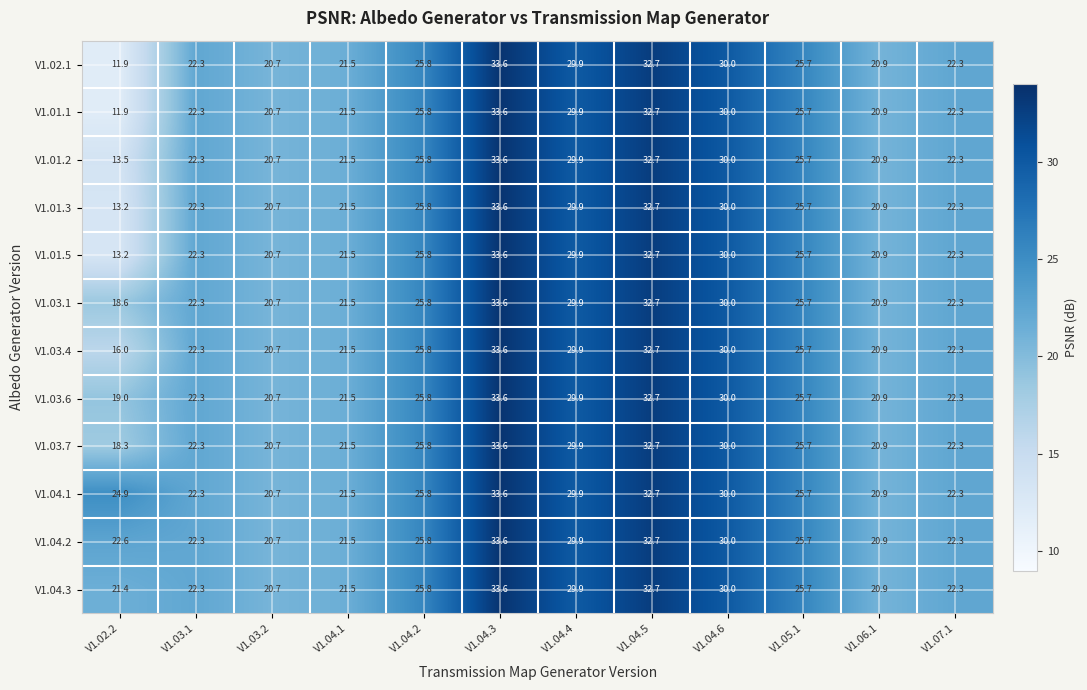

What is the greatest value displayed?

33.6